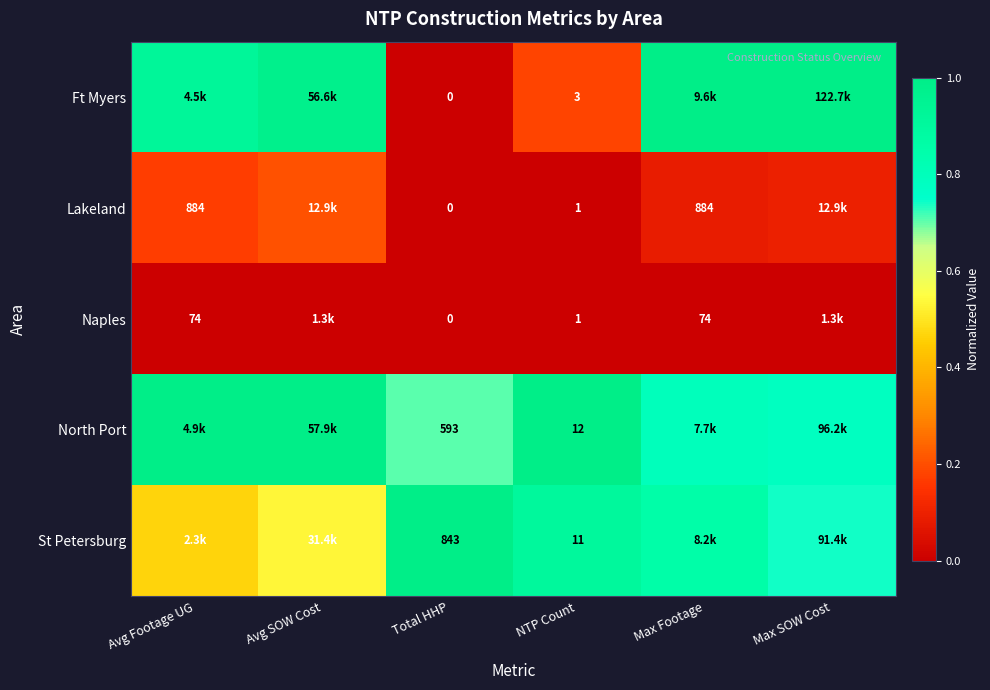

At which category is the sum across all series the highest?

Max Footage